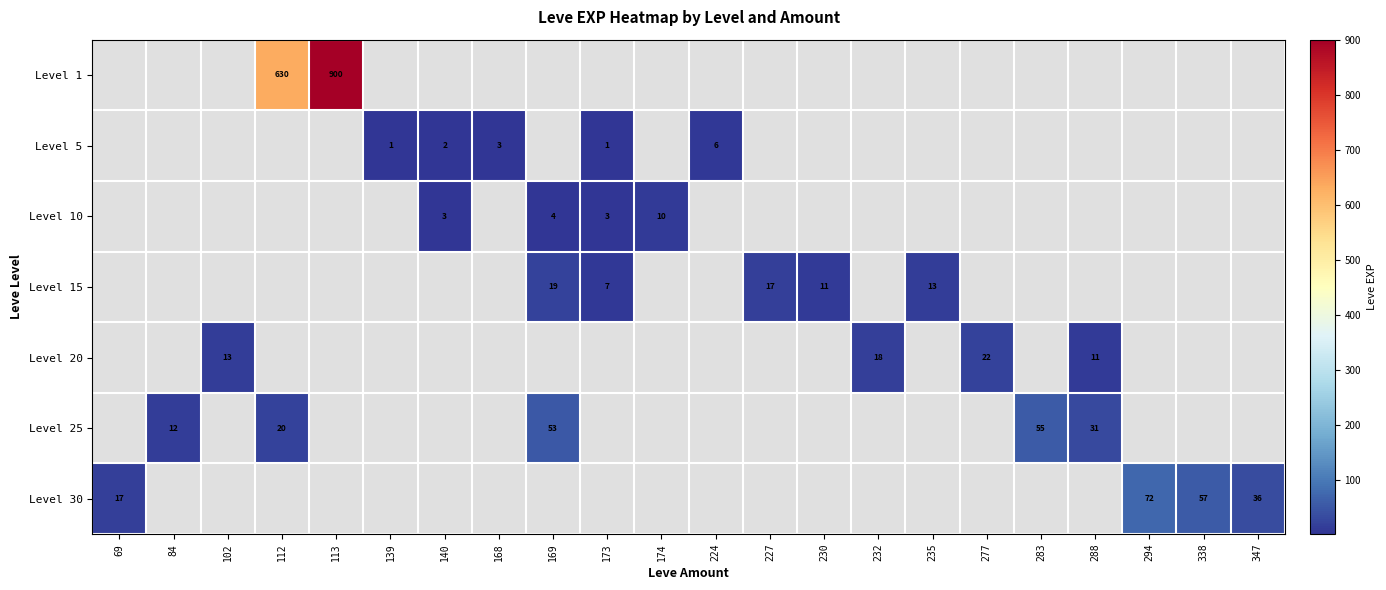

True or false: Level 5 has a value of 2 at 140.

True